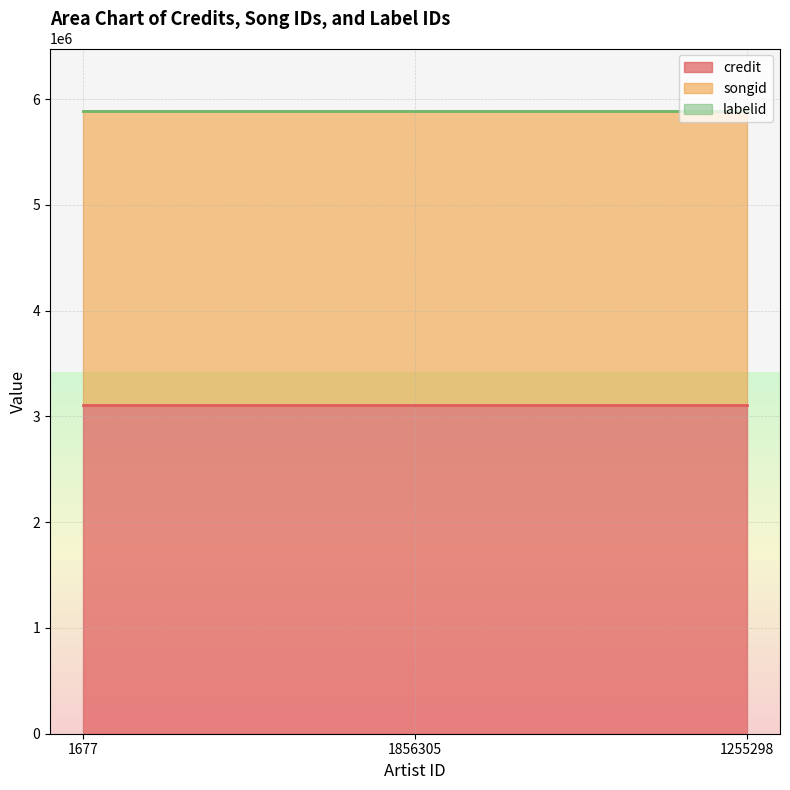

At how many categories does at least one series exceed 1682028?

3